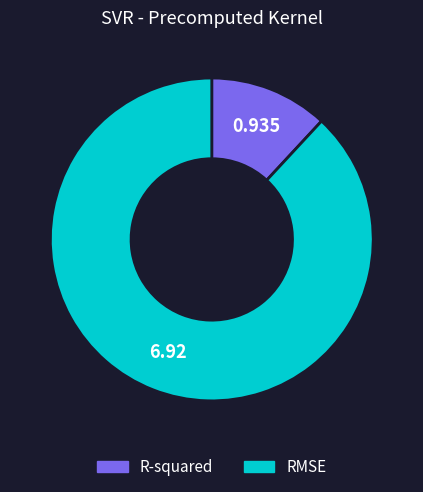

What is the smallest slice in the pie chart?

R-squared